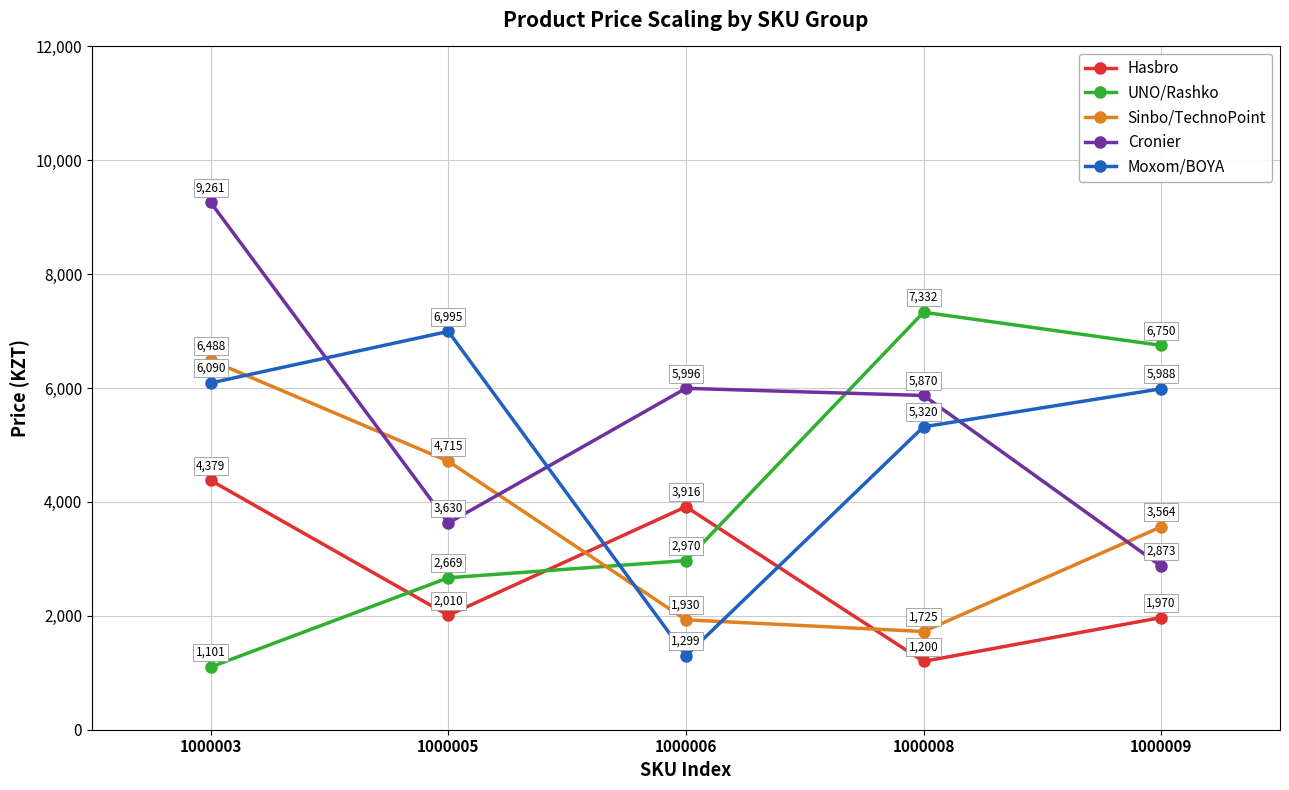

Which series changed the most between 1000006 and 1000008?

UNO/Rashko